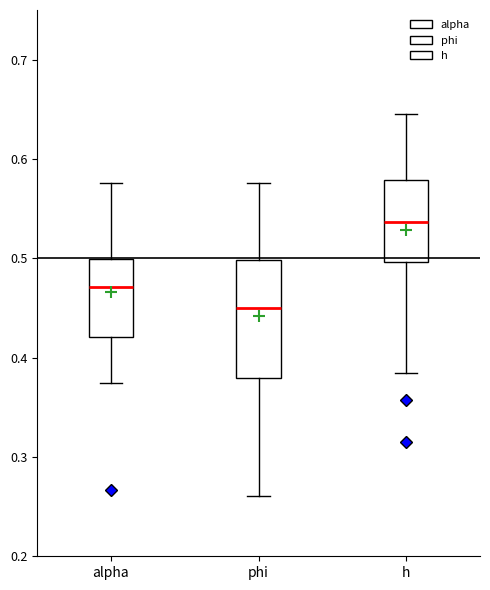

Which box's median line is the lowest?

phi